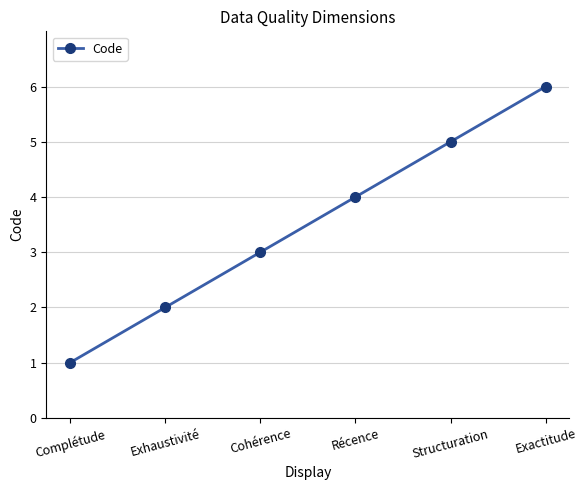

How many lines are shown in the chart?

1